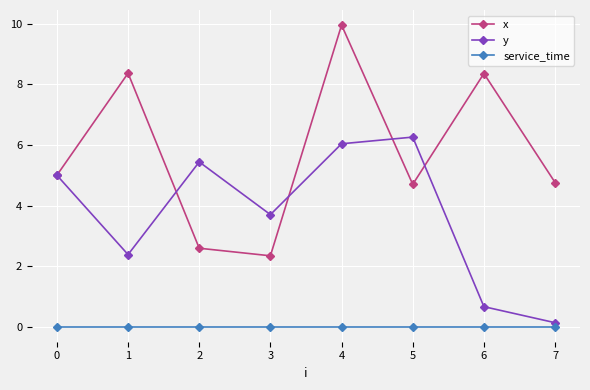

What is the value of the x point at the 7th from the left?

8.4